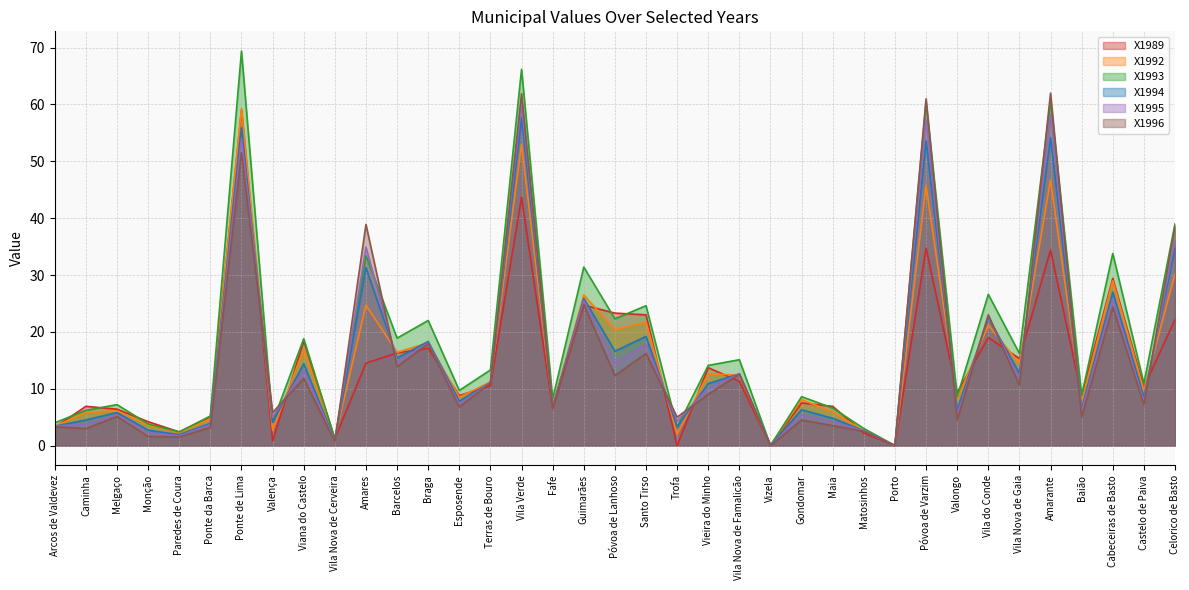

What are all the series names shown in the legend?

X1989, X1992, X1993, X1994, X1995, X1996